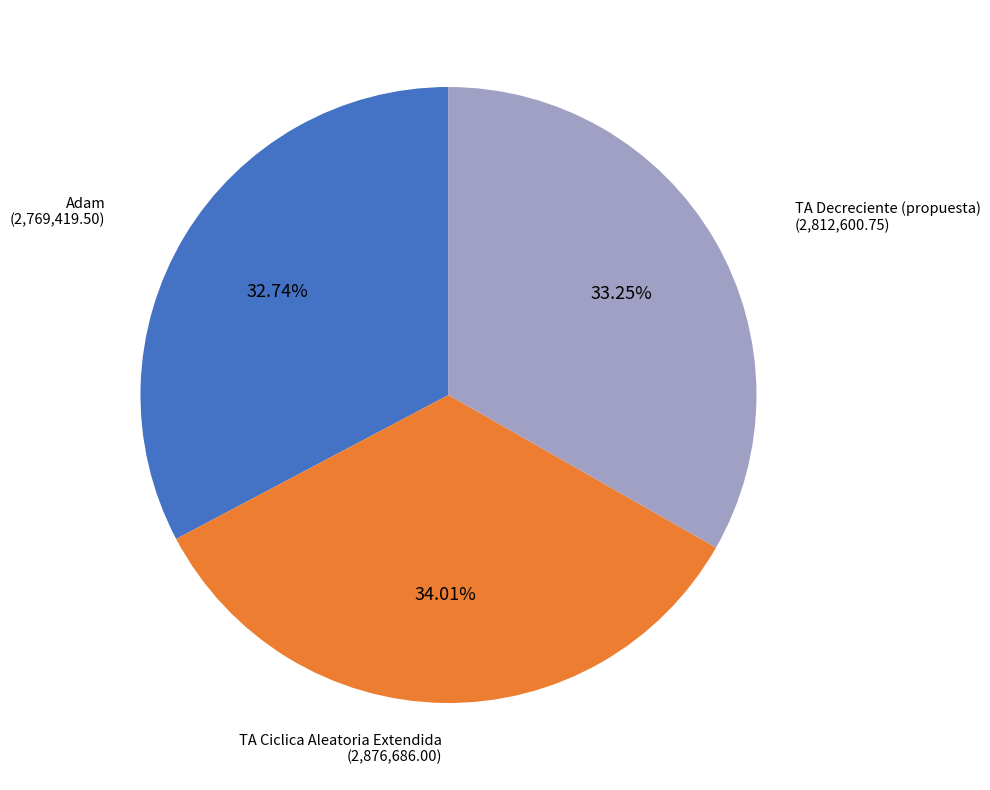

Approximately how many times larger is the value at TA Decreciente (propuesta) compared to TA Ciclica Aleatoria Extendida?

1.0